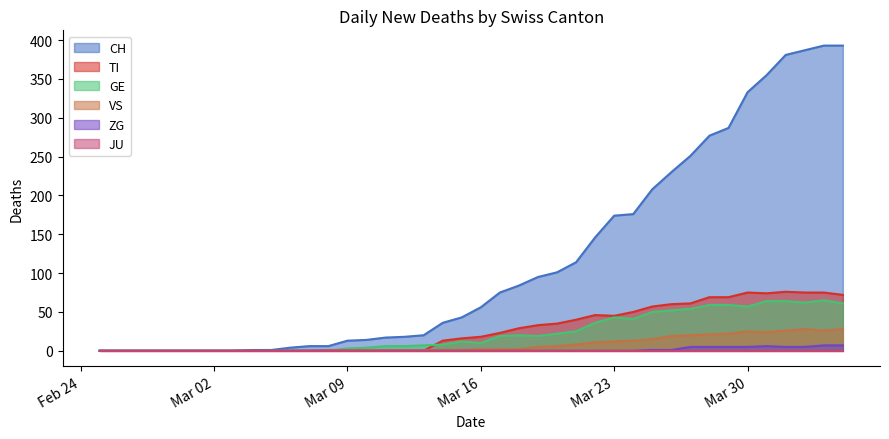

Count the number of data series in this chart.

6